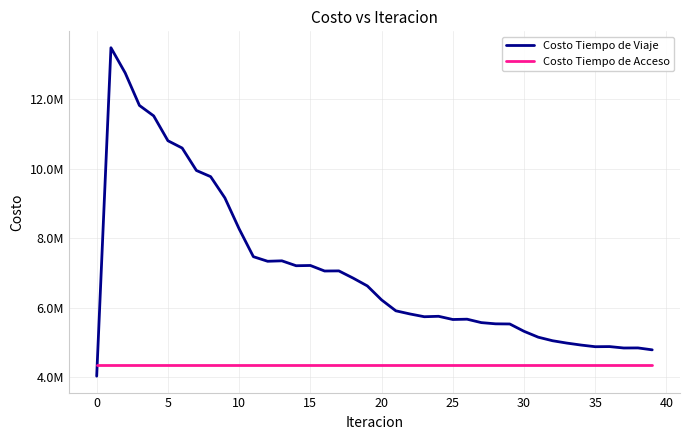

What are all the series names shown in the legend?

Costo Tiempo de Viaje, Costo Tiempo de Acceso